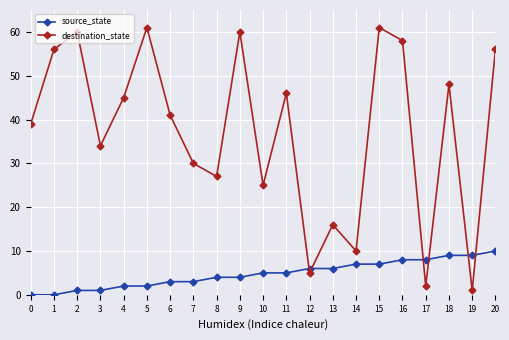

Reading left to right, extract all data points from this chart.

source_state: 0=0	1=0	2=1	3=1	4=2	5=2	6=3	7=3	8=4	9=4	10=5	11=5	12=6	13=6	14=7	15=7	16=8	17=8	18=9	19=9	20=10
destination_state: 0=39	1=56	2=60	3=34	4=45	5=61	6=41	7=30	8=27	9=60	10=25	11=46	12=5	13=16	14=10	15=61	16=58	17=2	18=48	19=1	20=56